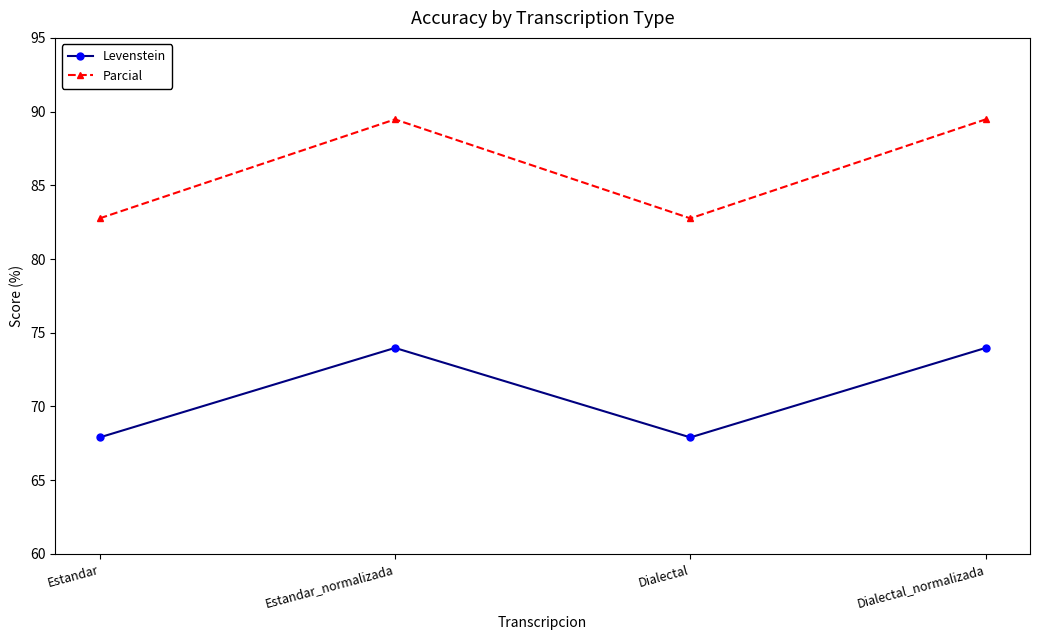

True or false: Parcial has more than 0 interior local peaks.

True